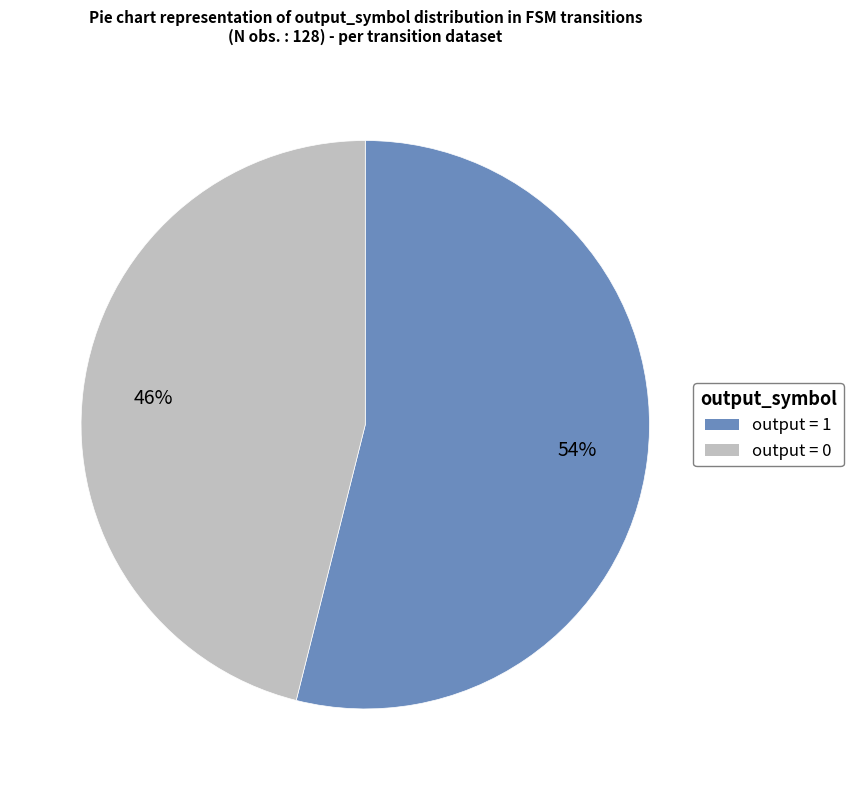

Is output = 0 the majority of the pie?

No